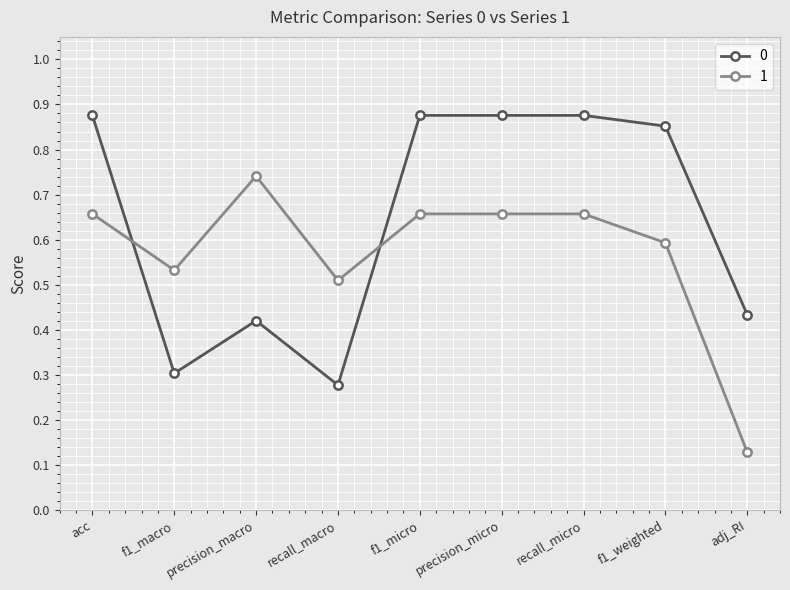

How many categories are shown in the chart?

9